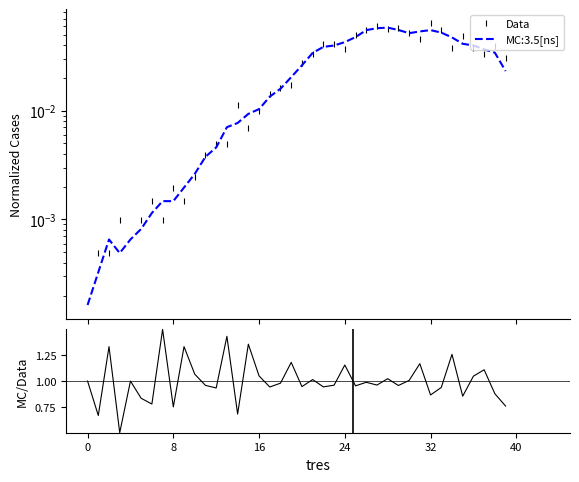

True or false: MC/Data and Data cross at least once.

False